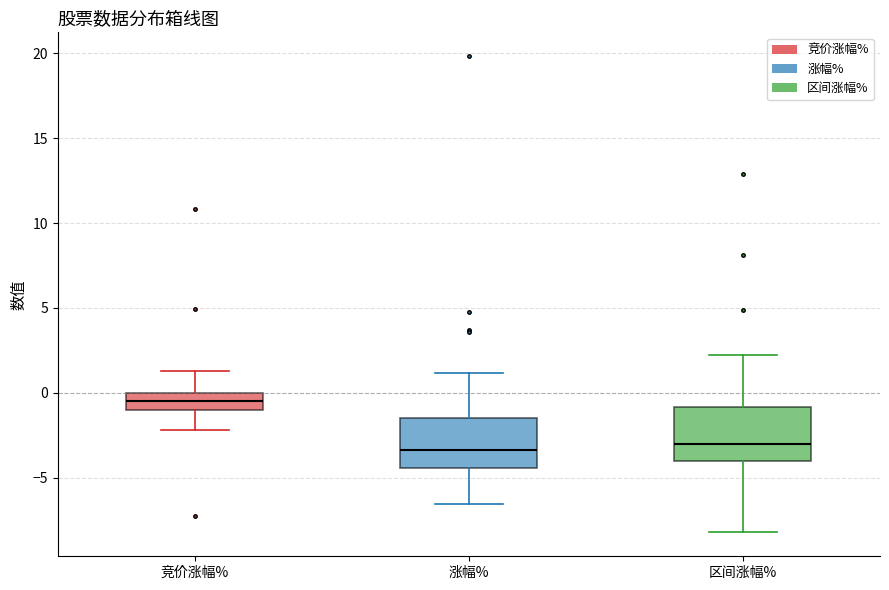

Reading left to right, transcribe this box plot: for each box, give where its median line is, the range the box spans, and where its two whiskers end, as read against the y-axis. The values are not printed on the chart, so give them approximately, as read against the axis.

竞价涨幅%: median -0.5, box -1.0 to 0.0, whiskers -2.0 to 1.5
涨幅%: median -3.5, box -4.5 to -1.5, whiskers -6.5 to 1.0
区间涨幅%: median -3.0, box -4.0 to -1.0, whiskers -8.0 to 2.0